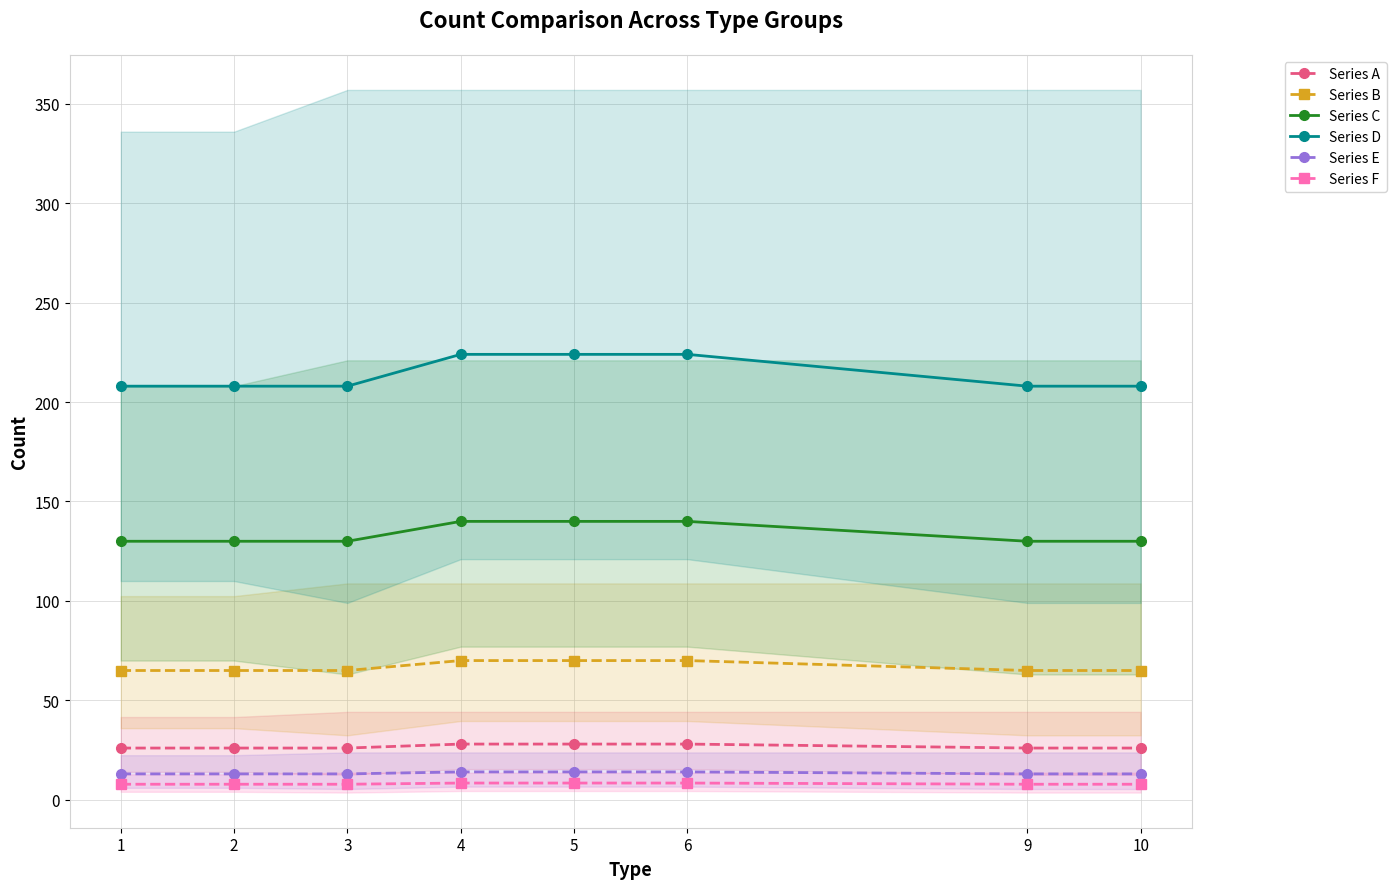

At which category is the sum across all series the highest?

4